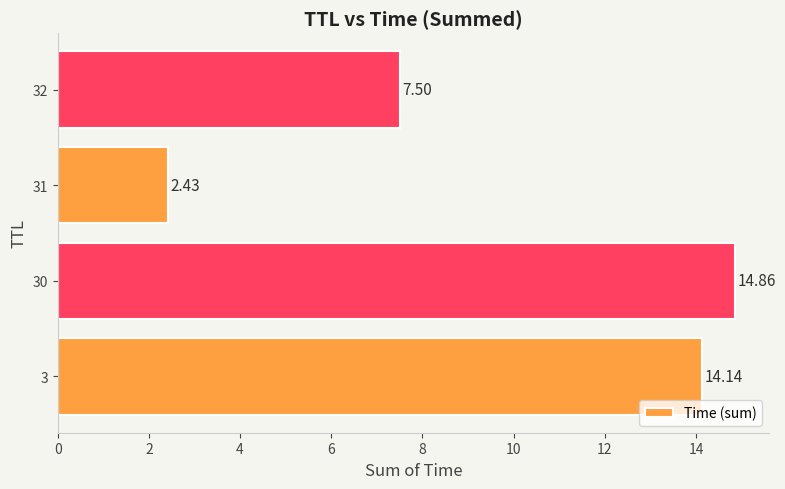

What is the ratio of the value at 30 to the value at 3?

1.1